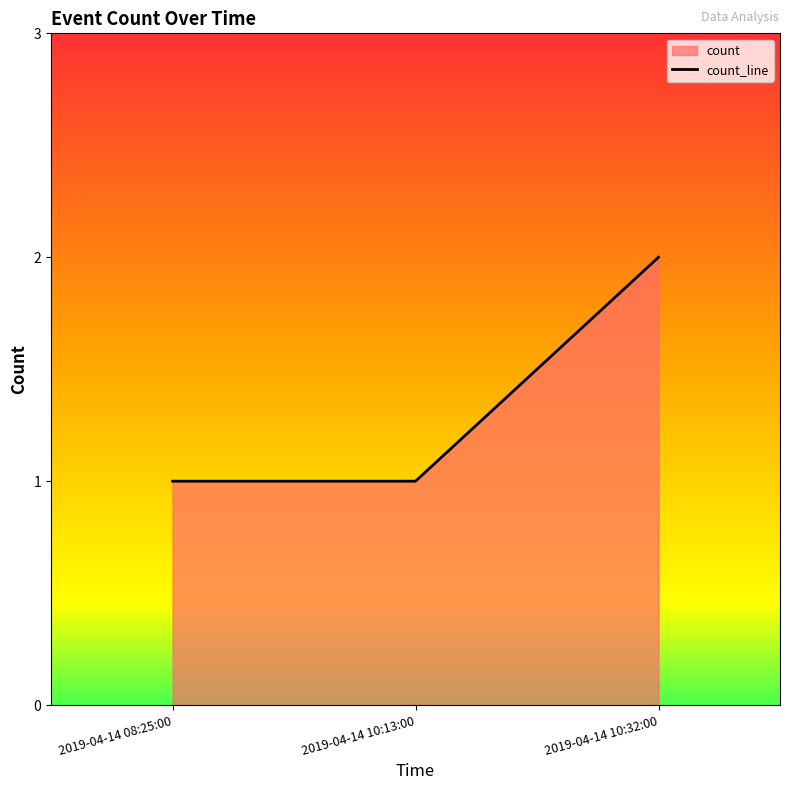

Which category has the highest value across all series?

2019-04-14 10:32:00